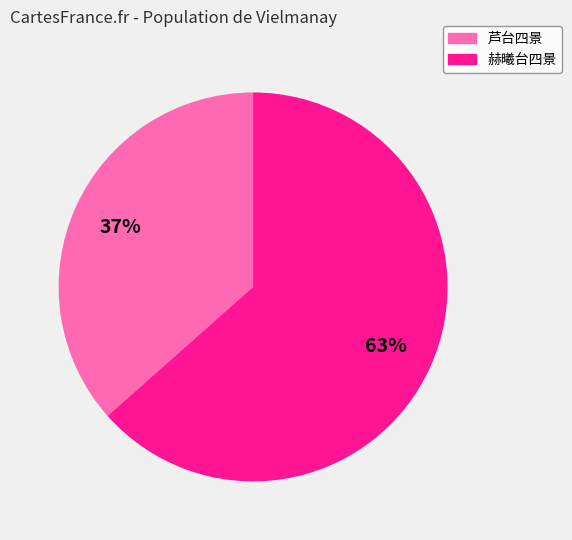

Is there any slice that represents more than half of the pie?

Yes